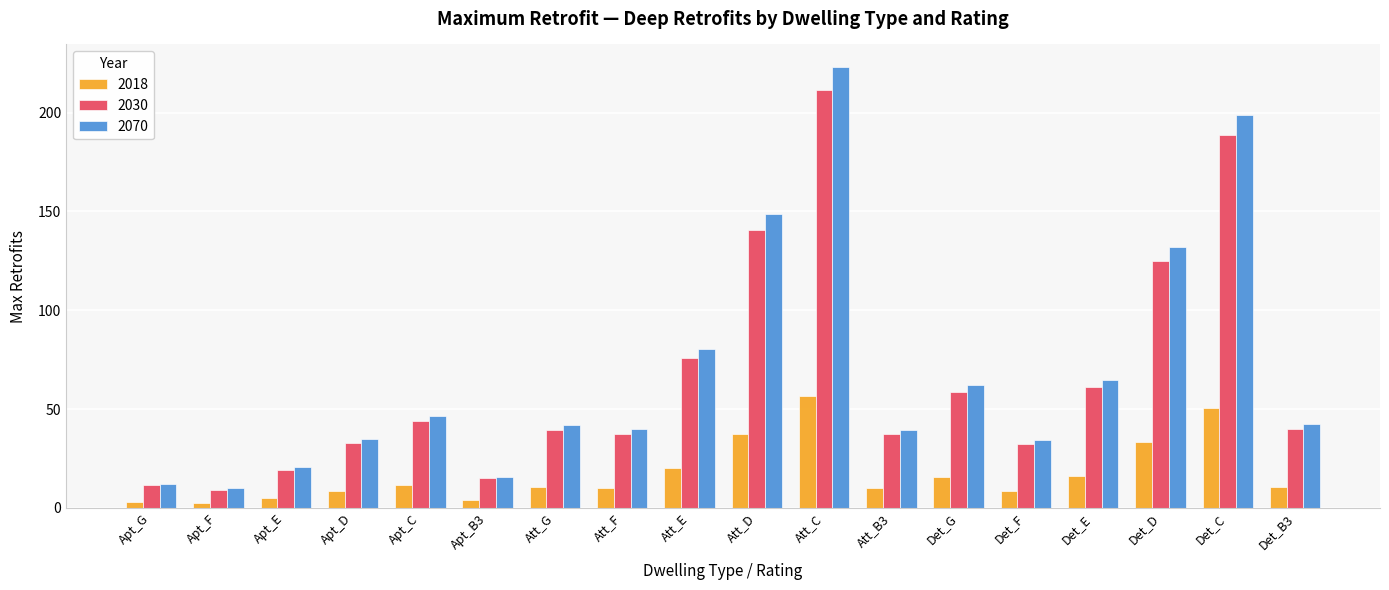

The 2030 series shows 31.6 at Apt_E. True or false?

False